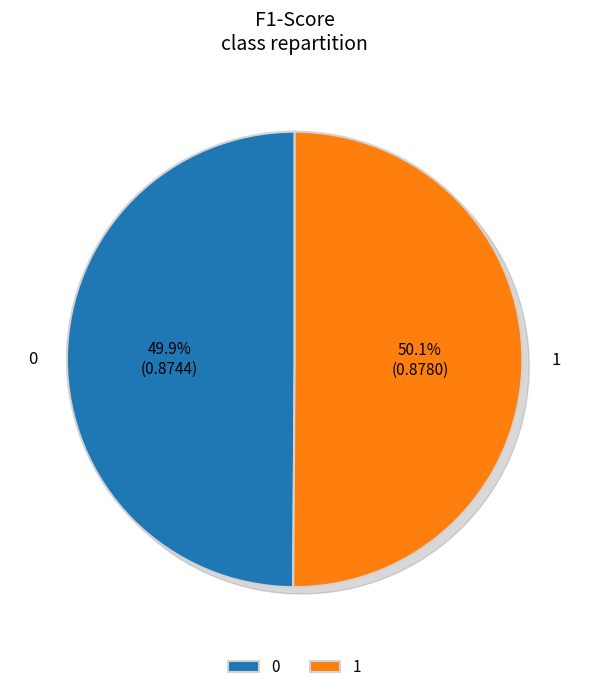

Rank the categories by value from highest to lowest.

1, 0